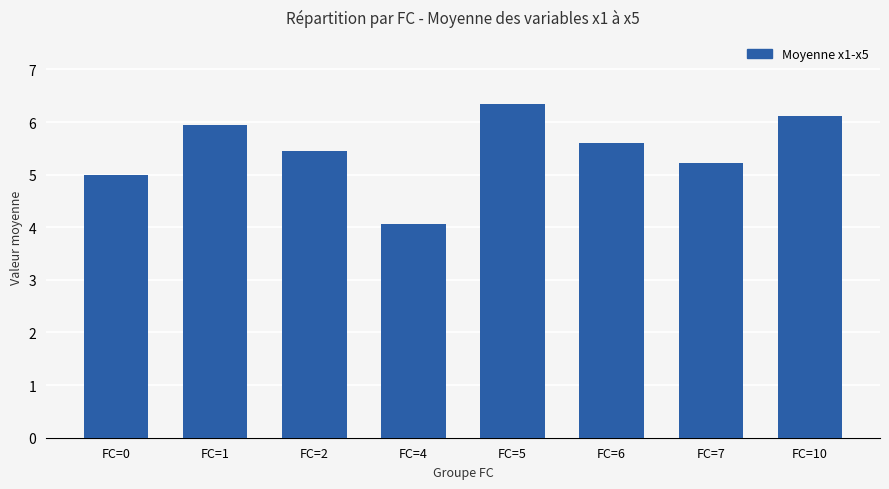

The chart shows a value of 2.8 at FC=4. True or false?

False